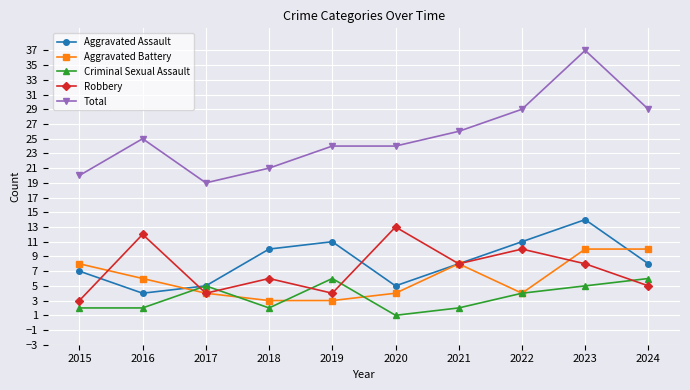

What is the value of the Aggravated Battery point at the 2nd from the left?

6